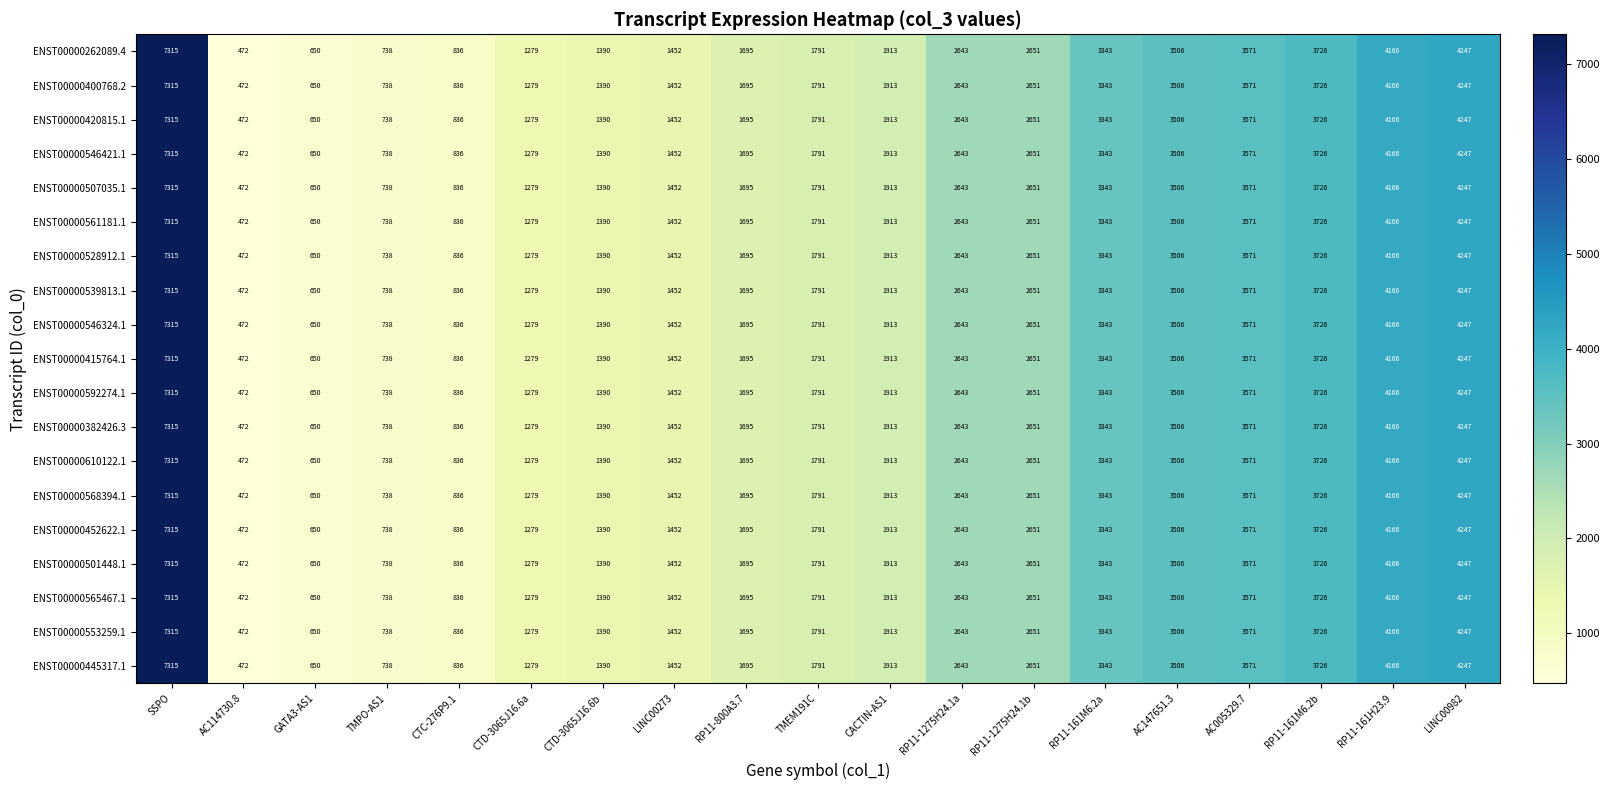

Is it true that ENST00000382426.3 equals 3506 at AC147651.3?

True